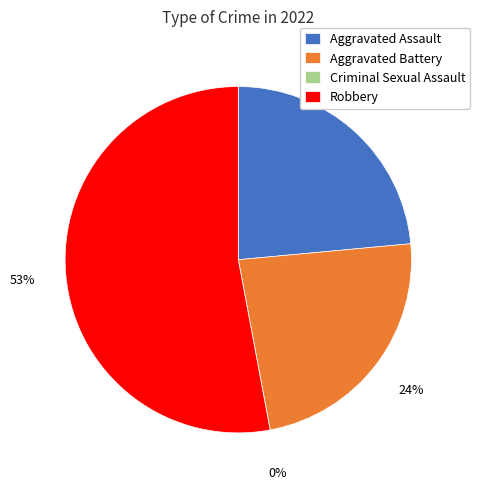

What percentage is NOT represented by Robbery?

47.1%